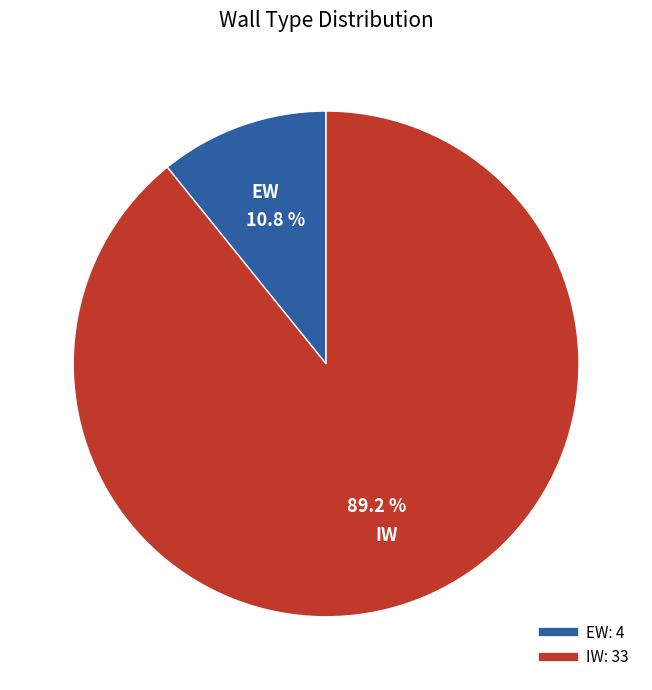

Is it true that IW is 89% of the pie?

True